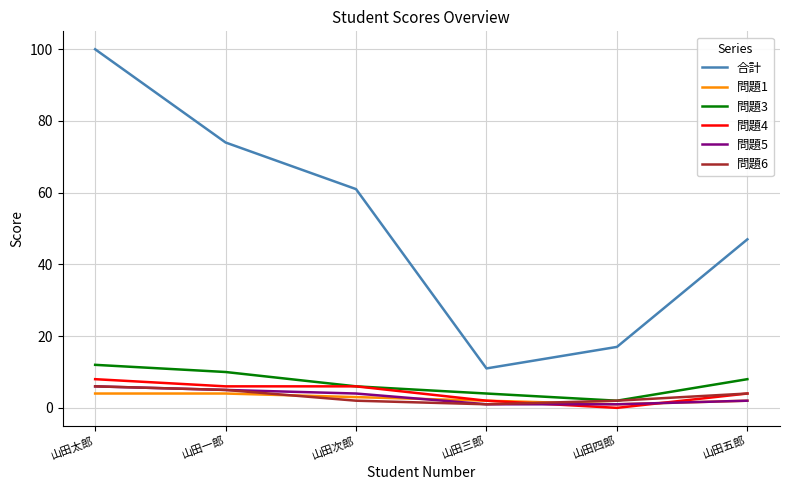

Does the chart have visible grid lines?

Yes